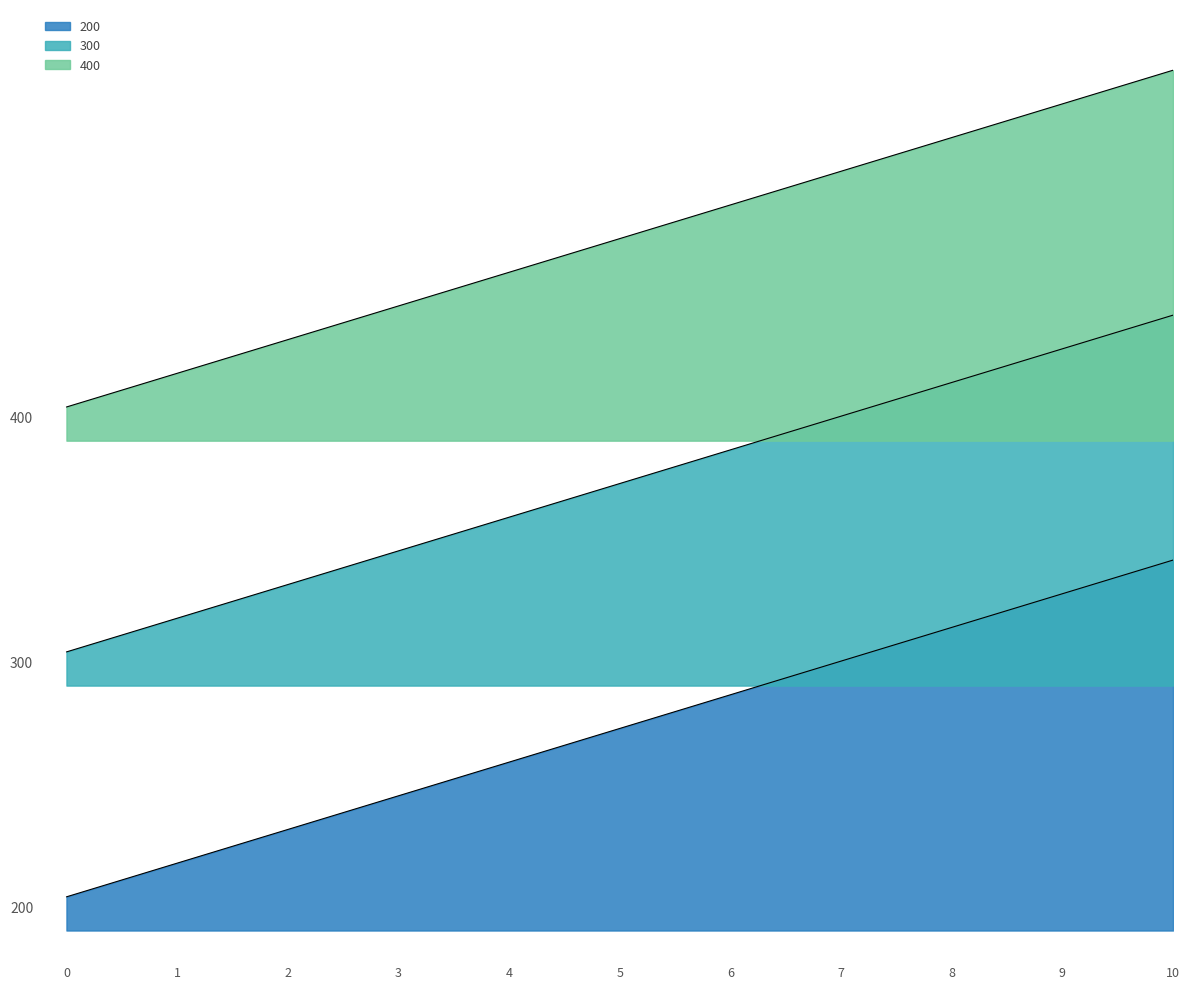

At how many categories does at least one series exceed 2?

8